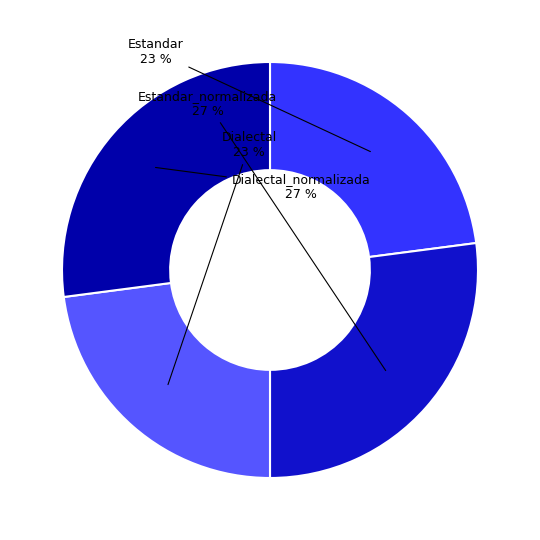

Is there a majority slice in this chart?

No